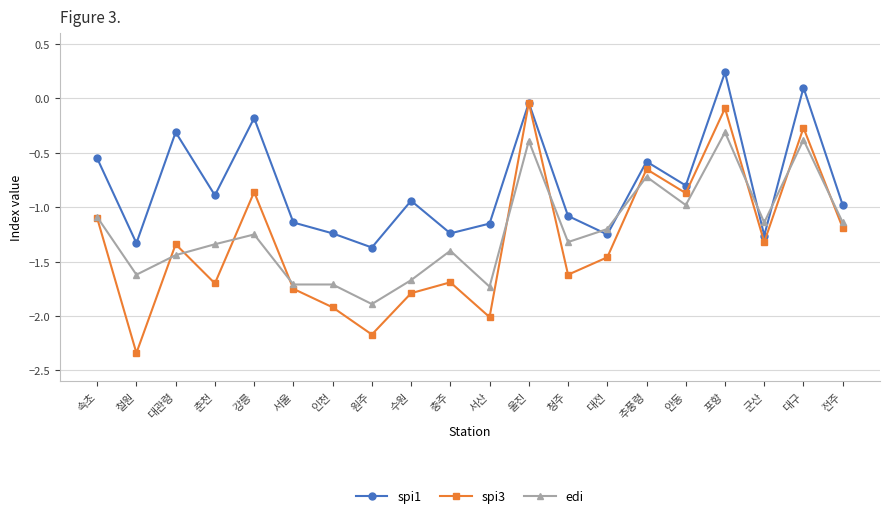

Which series has the largest total across all categories?

spi1